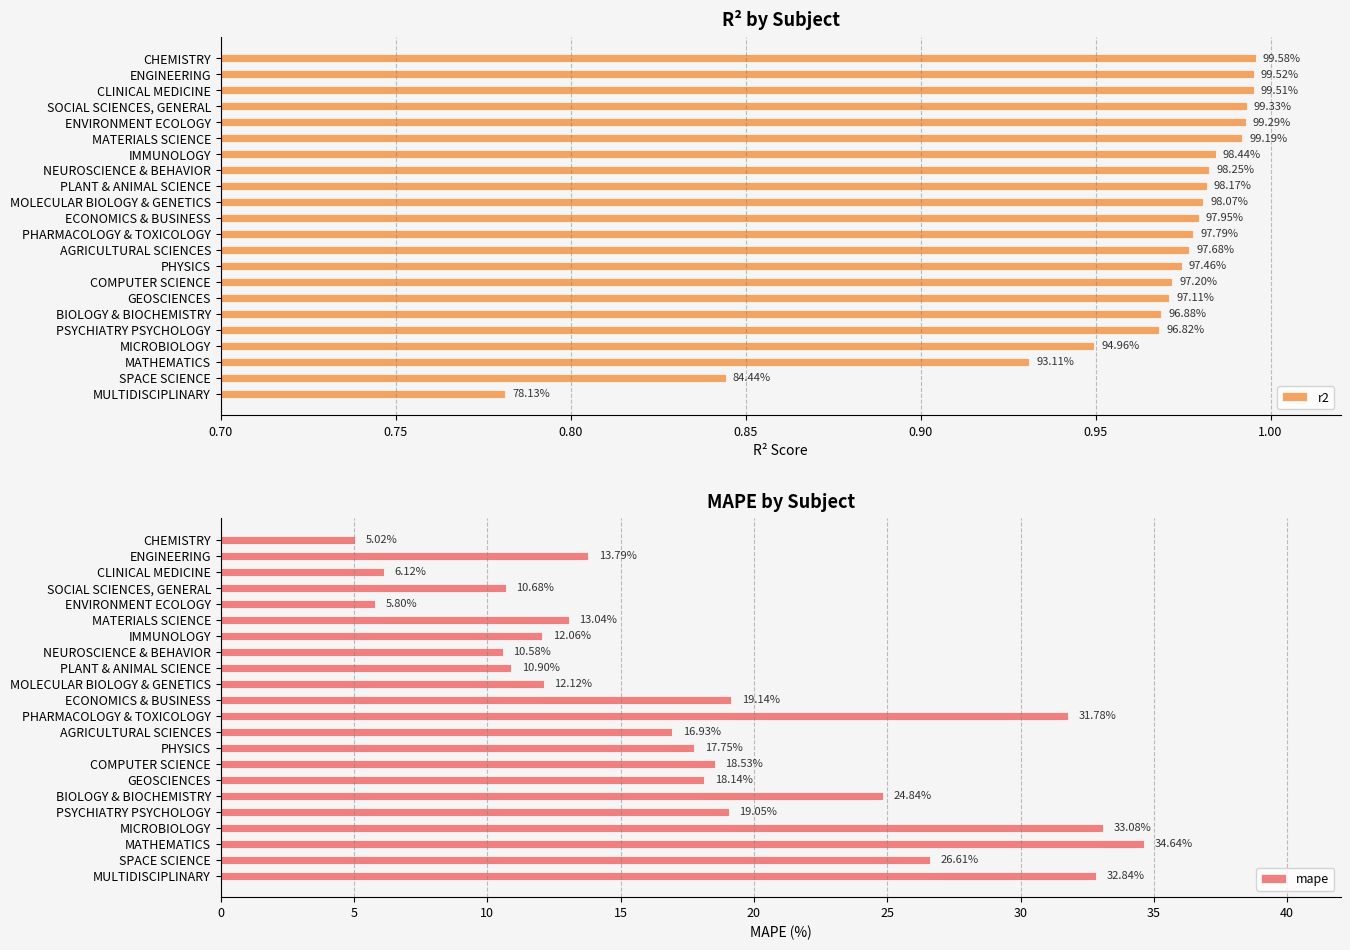

What is the difference between the maximum and minimum values in the mape series?

29.6